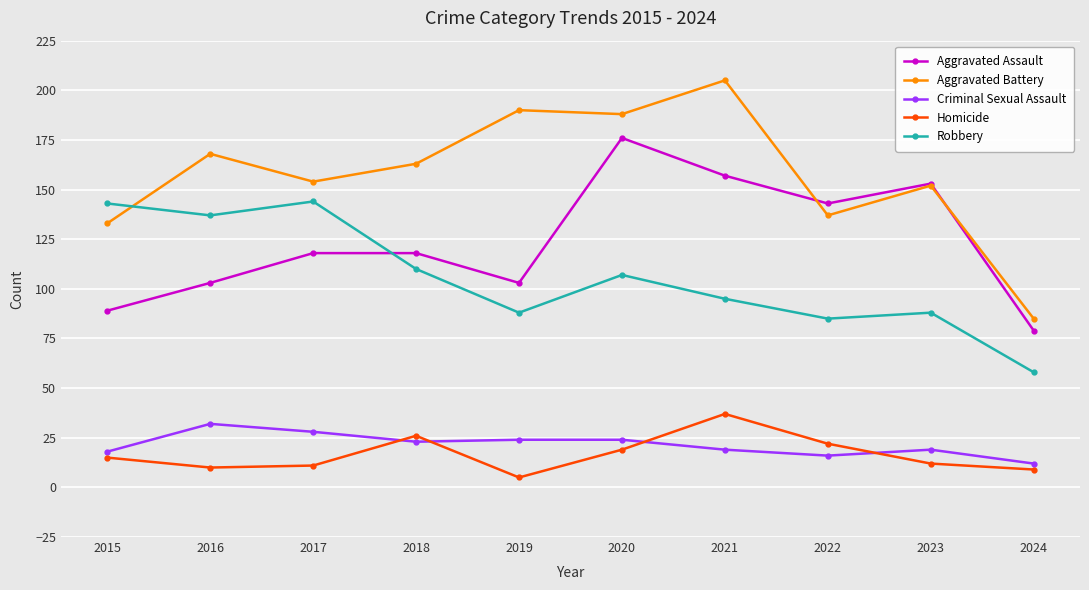

How many interior local valleys does the Aggravated Assault series have?

2